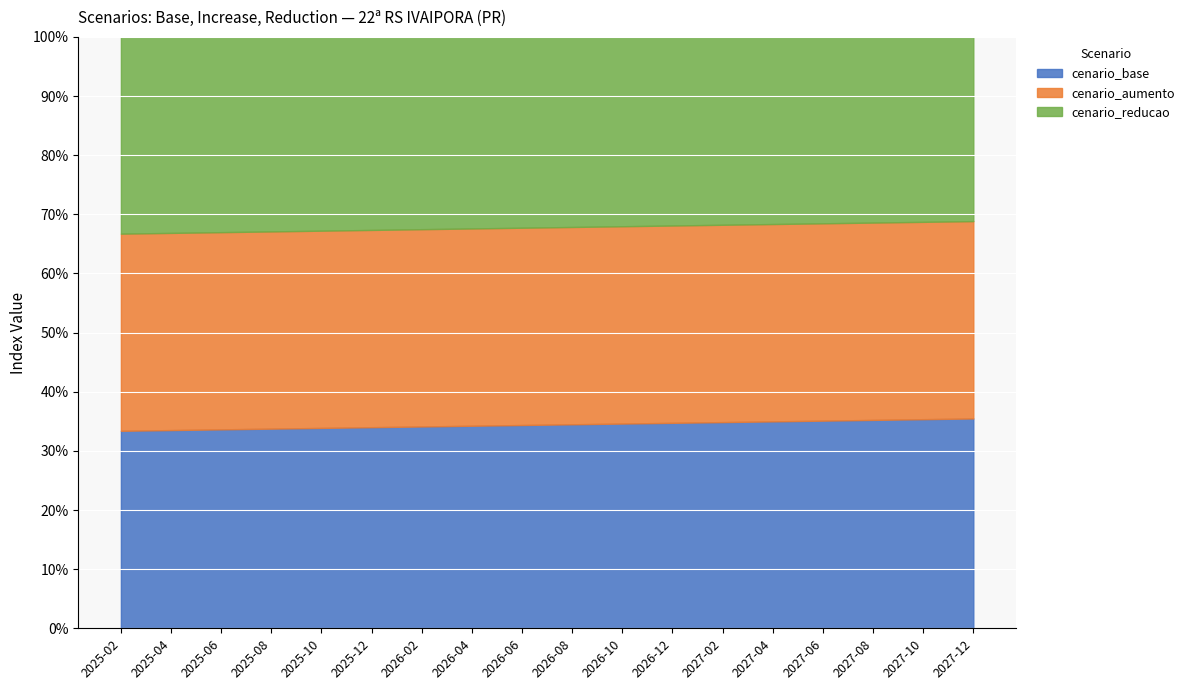

True or false: cenario_reducao and cenario_aumento cross at least once.

False